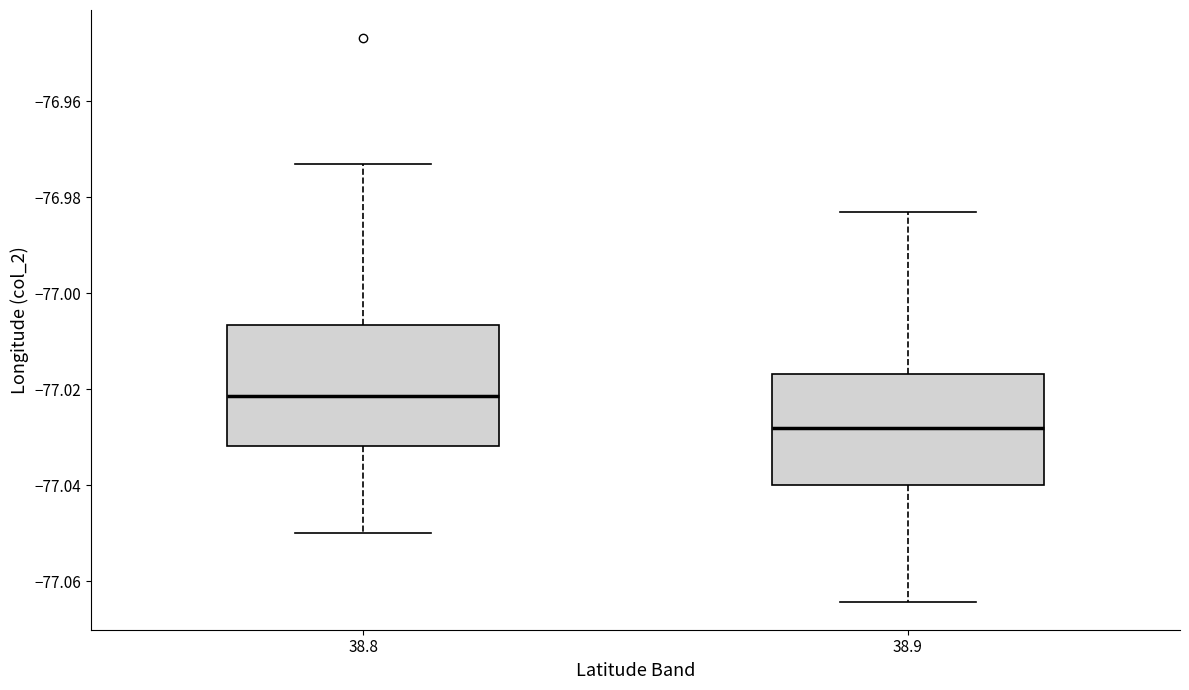

Which box's median line is the lowest?

38.9